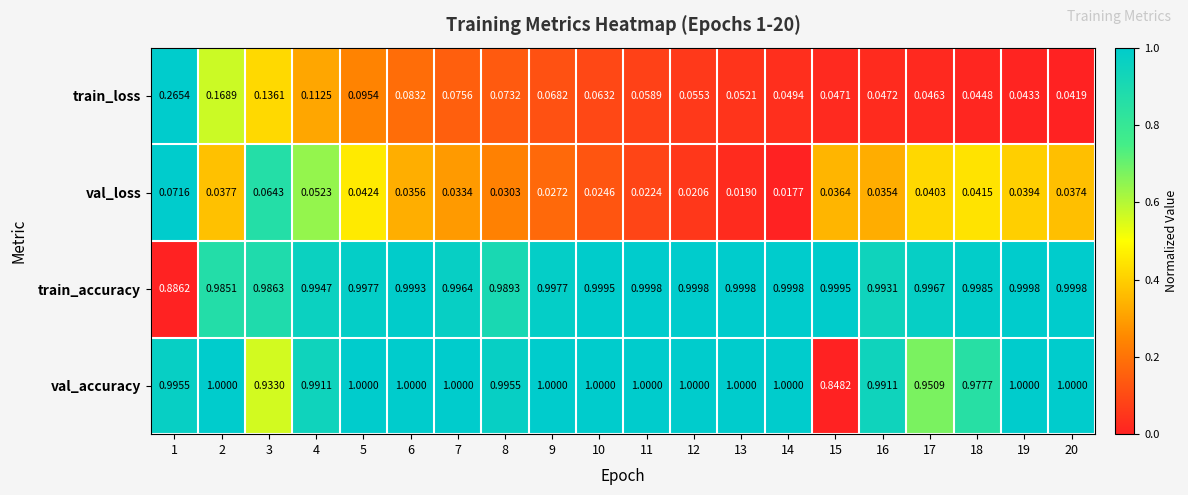

List the series in order of their peak value, highest first.

val_accuracy, train_accuracy, train_loss, val_loss